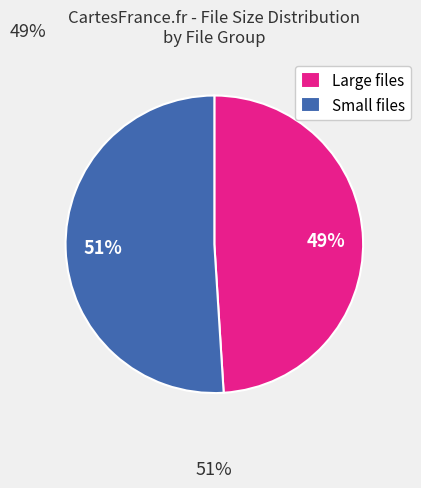

Which category has the biggest portion of the pie?

Small files